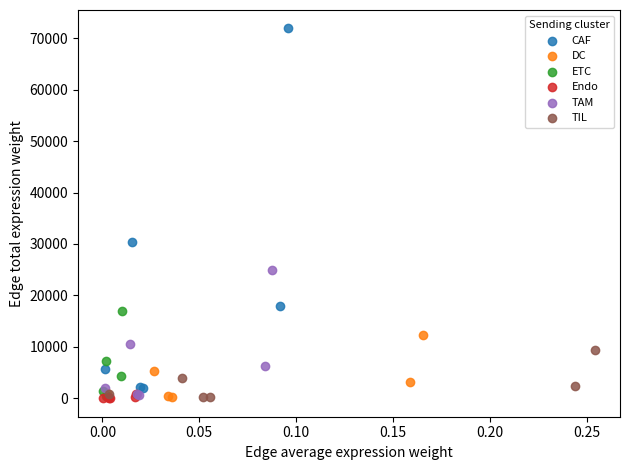

Which series reaches the maximum Y coordinate?

CAF